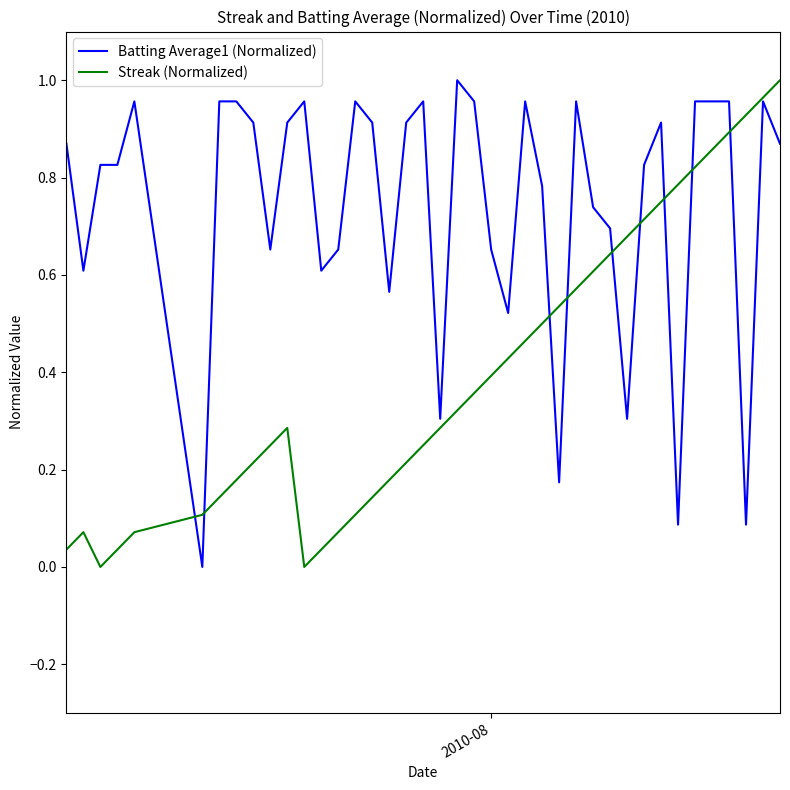

Rank the series by their average value, from highest to lowest.

Batting Average1 (Normalized), Streak (Normalized)